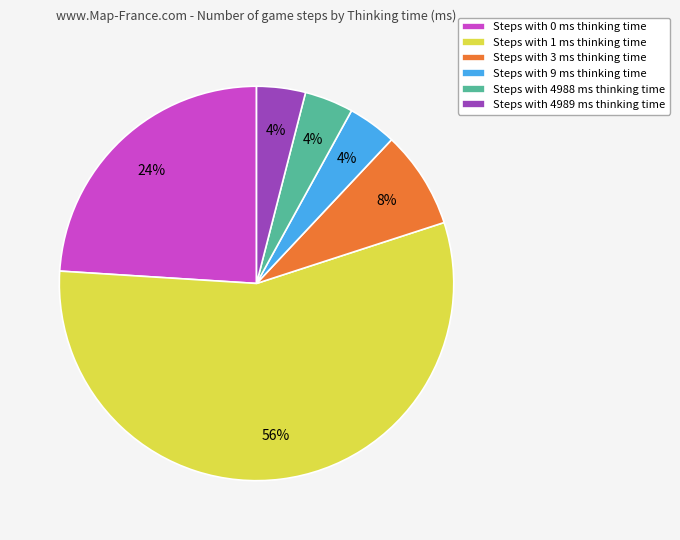

To the nearest percent, what is the average slice percentage?

17%